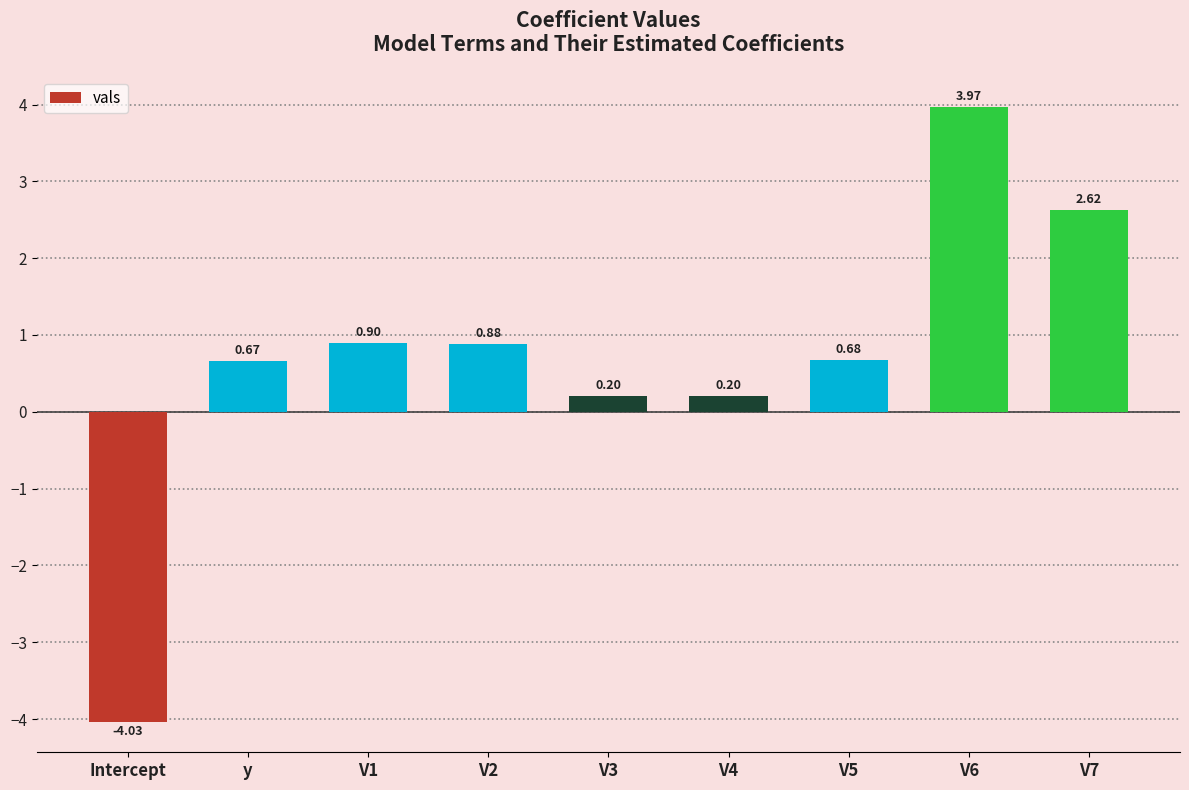

What is the difference between the second highest and second lowest values?

2.4